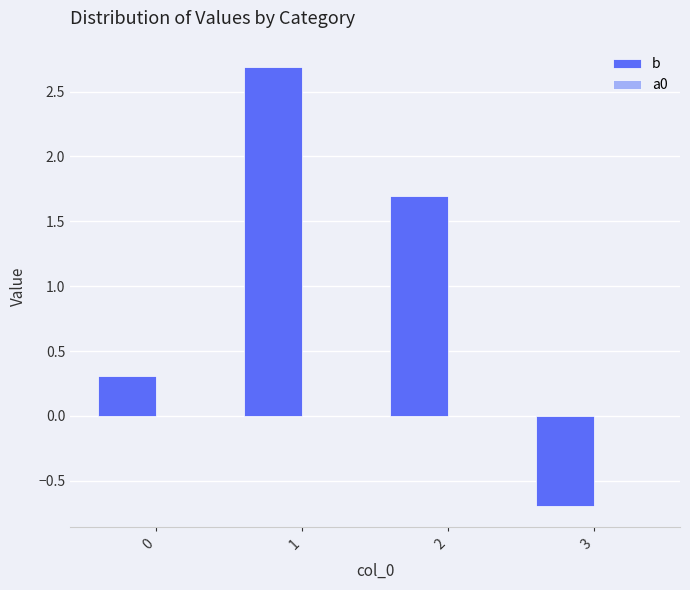

What is the sum of all b values?

4.0